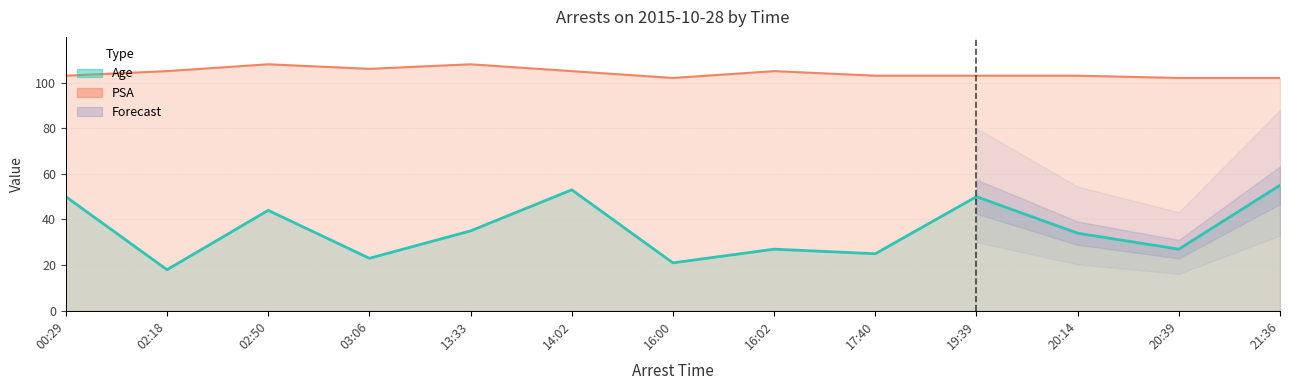

How many lines are shown in the chart?

2